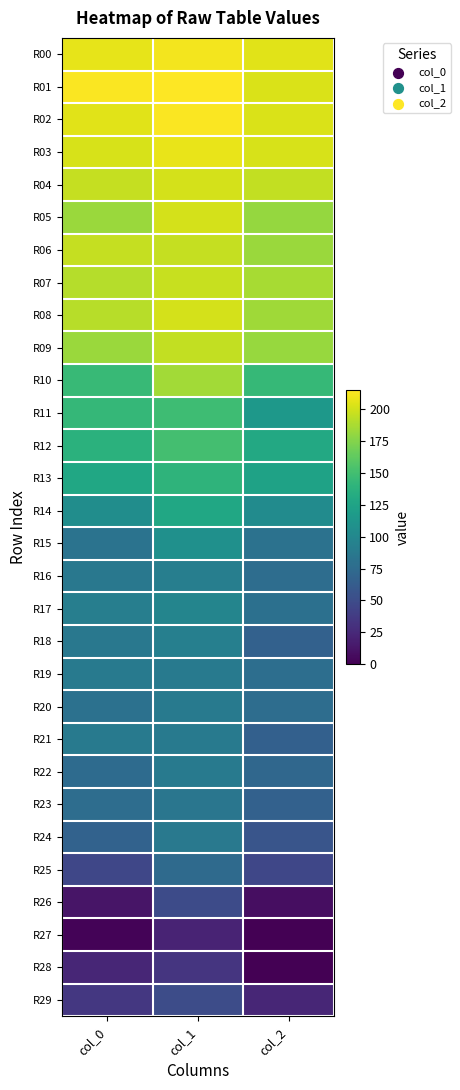

Reading left to right, transcribe all the data shown in this chart.

R00: col_0=207	col_1=211	col_2=205
R01: col_0=214	col_1=215	col_2=203
R02: col_0=205	col_1=214	col_2=203
R03: col_0=202	col_1=208	col_2=202
R04: col_0=196	col_1=201	col_2=195
R05: col_0=183	col_1=201	col_2=181
R06: col_0=196	col_1=196	col_2=183
R07: col_0=191	col_1=197	col_2=187
R08: col_0=192	col_1=201	col_2=184
R09: col_0=183	col_1=195	col_2=182
R10: col_0=145	col_1=185	col_2=144
R11: col_0=143	col_1=148	col_2=115
R12: col_0=137	col_1=151	col_2=130
R13: col_0=128	col_1=140	col_2=124
R14: col_0=105	col_1=128	col_2=104
R15: col_0=82	col_1=108	col_2=81
R16: col_0=86	col_1=92	col_2=77
R17: col_0=92	col_1=98	col_2=79
R18: col_0=86	col_1=93	col_2=67
R19: col_0=88	col_1=89	col_2=78
R20: col_0=80	col_1=89	col_2=77
R21: col_0=89	col_1=89	col_2=66
R22: col_0=75	col_1=89	col_2=72
R23: col_0=77	col_1=84	col_2=67
R24: col_0=68	col_1=87	col_2=57
R25: col_0=46	col_1=74	col_2=46
R26: col_0=12	col_1=49	col_2=8
R27: col_0=2	col_1=21	col_2=0
R28: col_0=23	col_1=33	col_2=0
R29: col_0=35	col_1=50	col_2=23